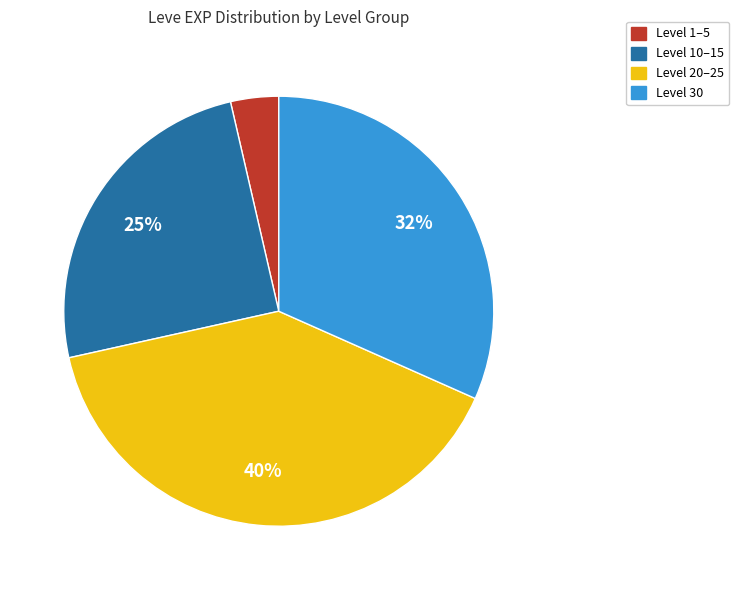

Is the sum of Level 1–5 and Level 10–15 greater than half?

No